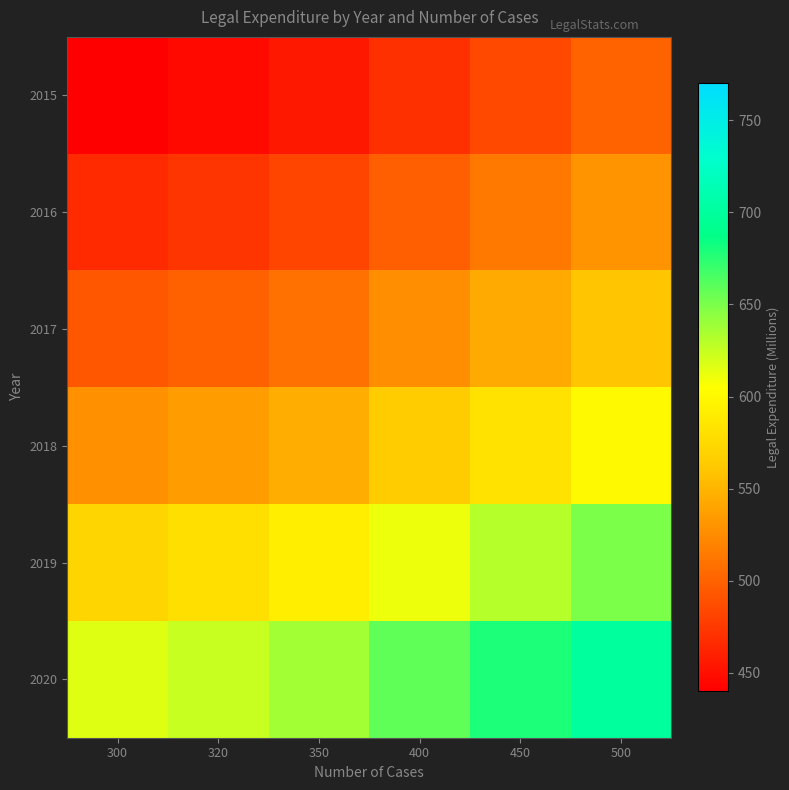

Rank the series by their maximum value, from highest to lowest.

2020, 2019, 2018, 2017, 2016, 2015